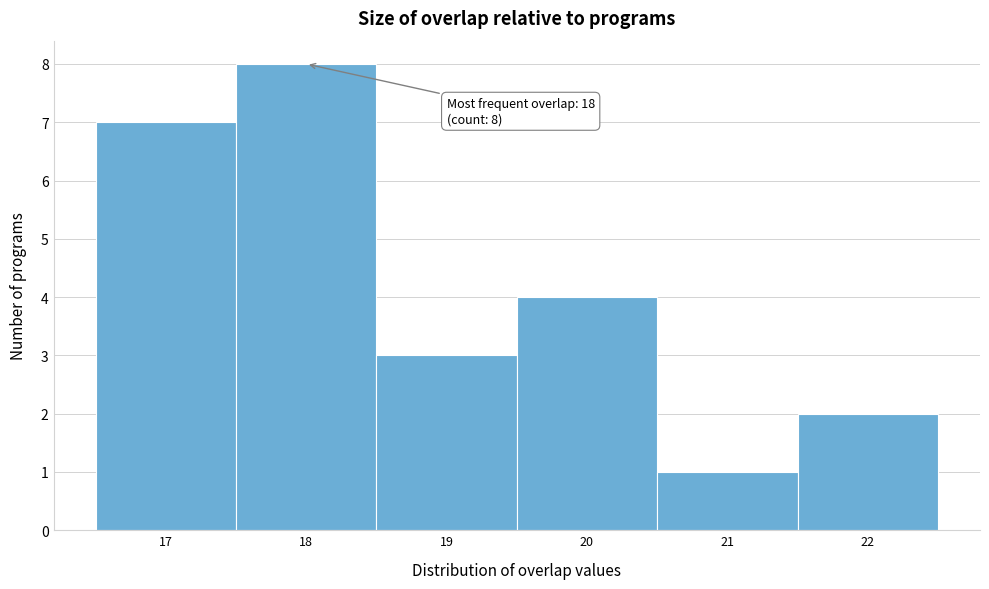

Over which range of the x-axis is the bar tallest?

17.5 to 18.5